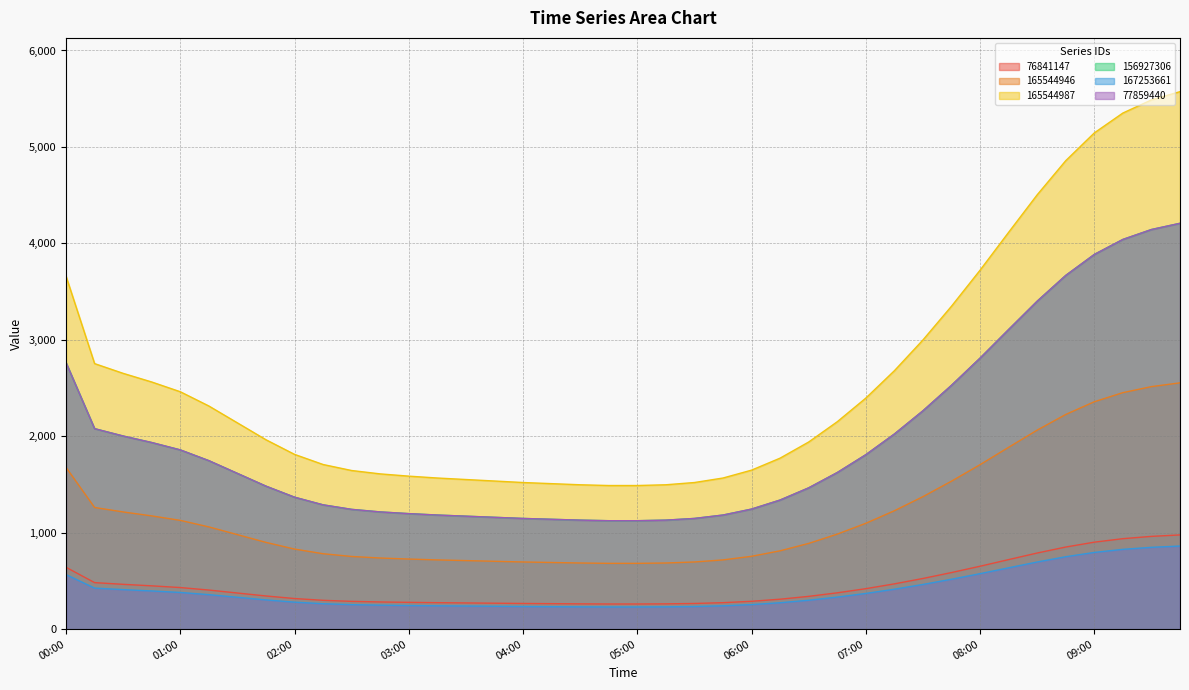

Which series has the largest range (max minus min)?

165544987